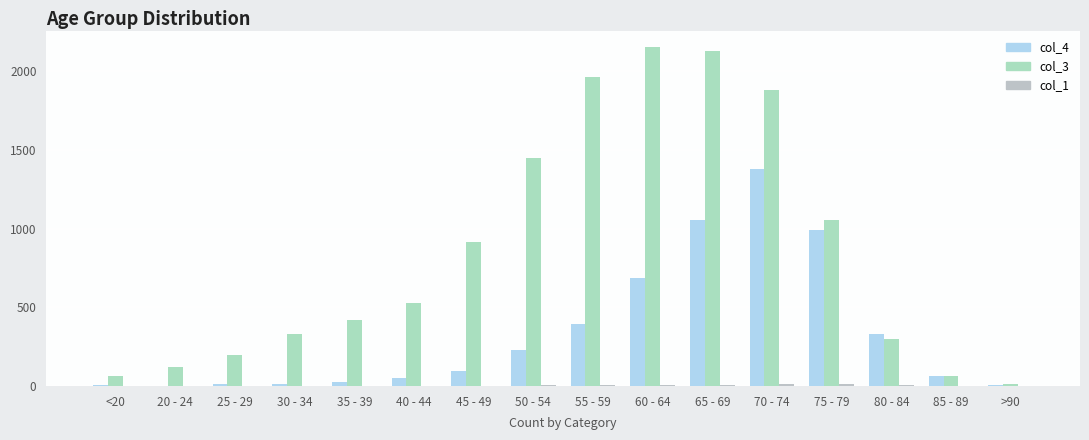

What is the sum of all col_1 values?

60